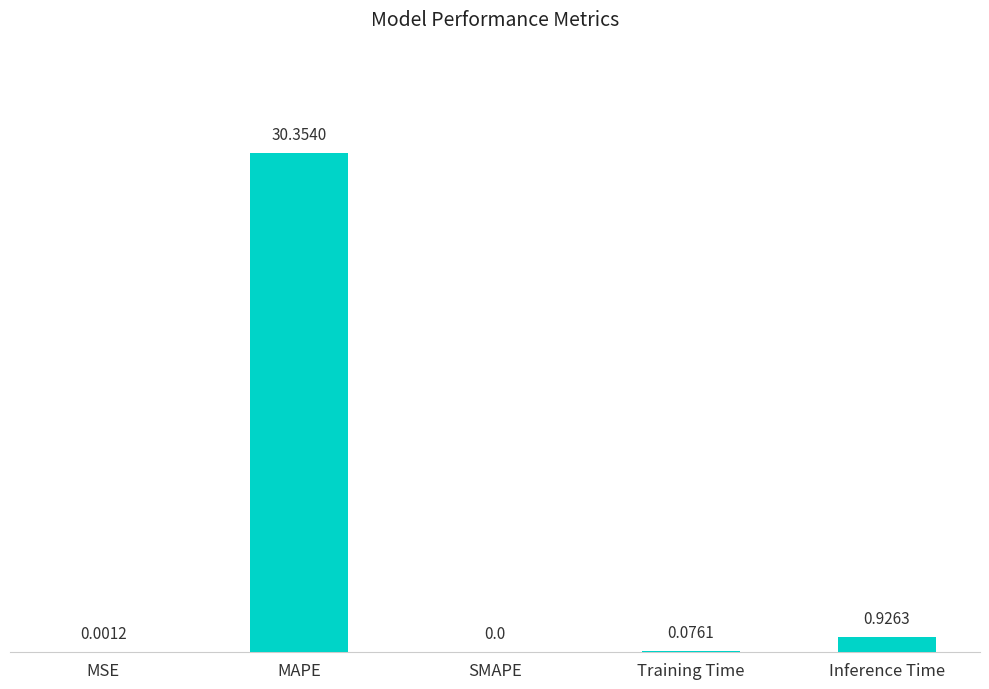

At which category does the chart reach its peak across all series?

MAPE